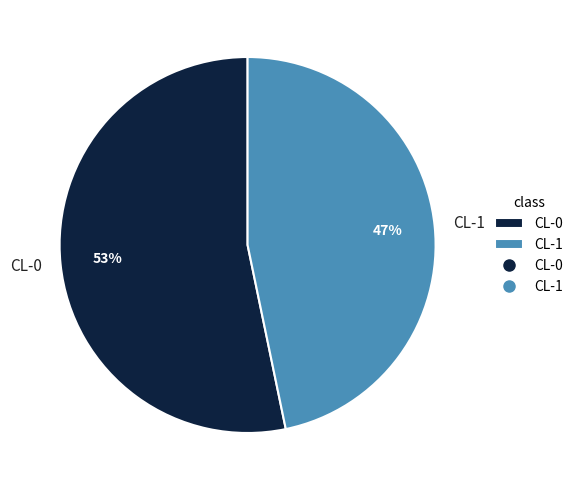

To the nearest percent, what portion does CL-1 represent?

47%